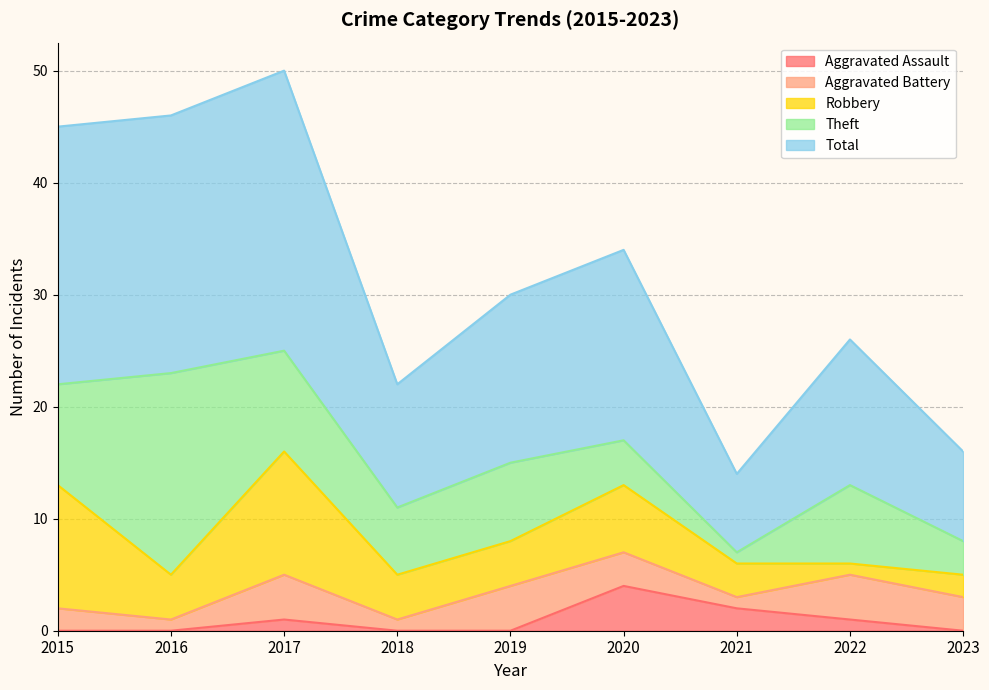

At which label does Robbery first exceed 4?

2015